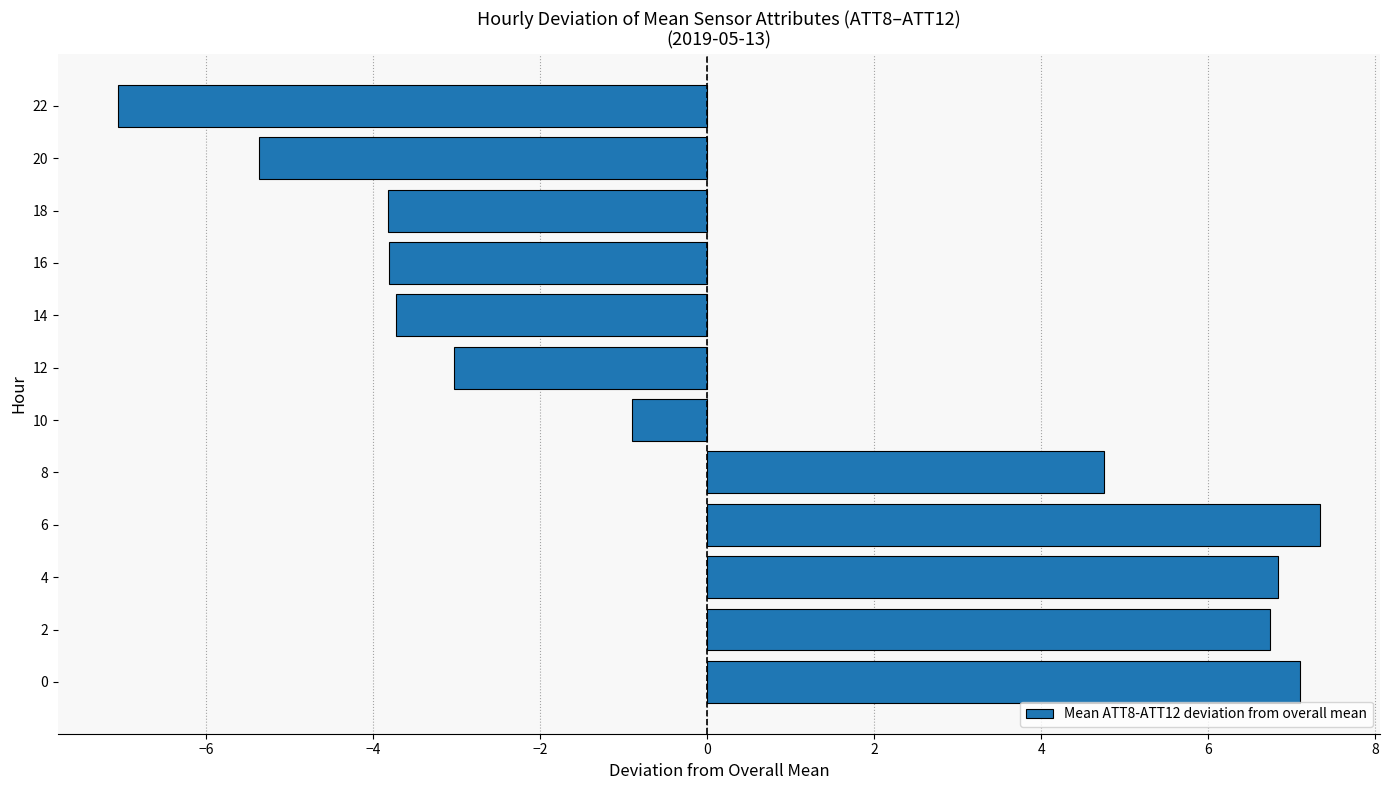

At which label is the value closest to 0?

10